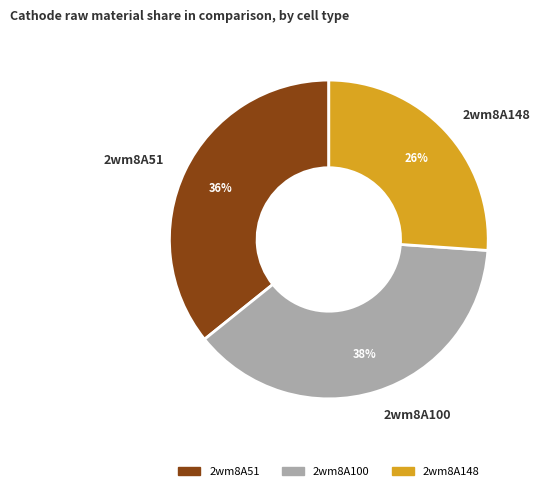

What is the largest slice in the pie chart?

2wm8A100